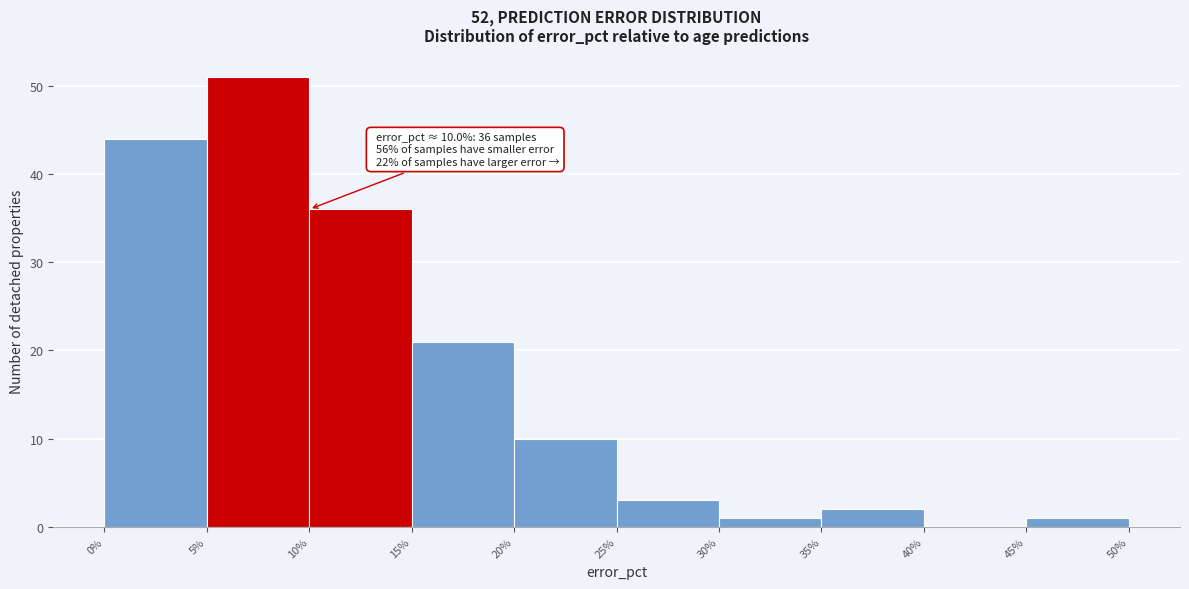

Which range on the x-axis has the tallest bar?

5% to 10%